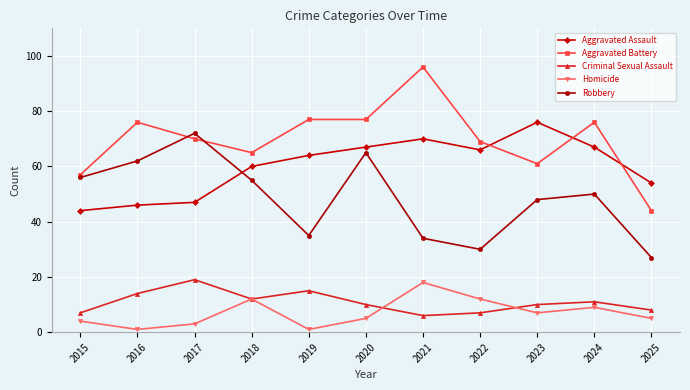

True or false: Aggravated Assault and Homicide cross at least once.

False